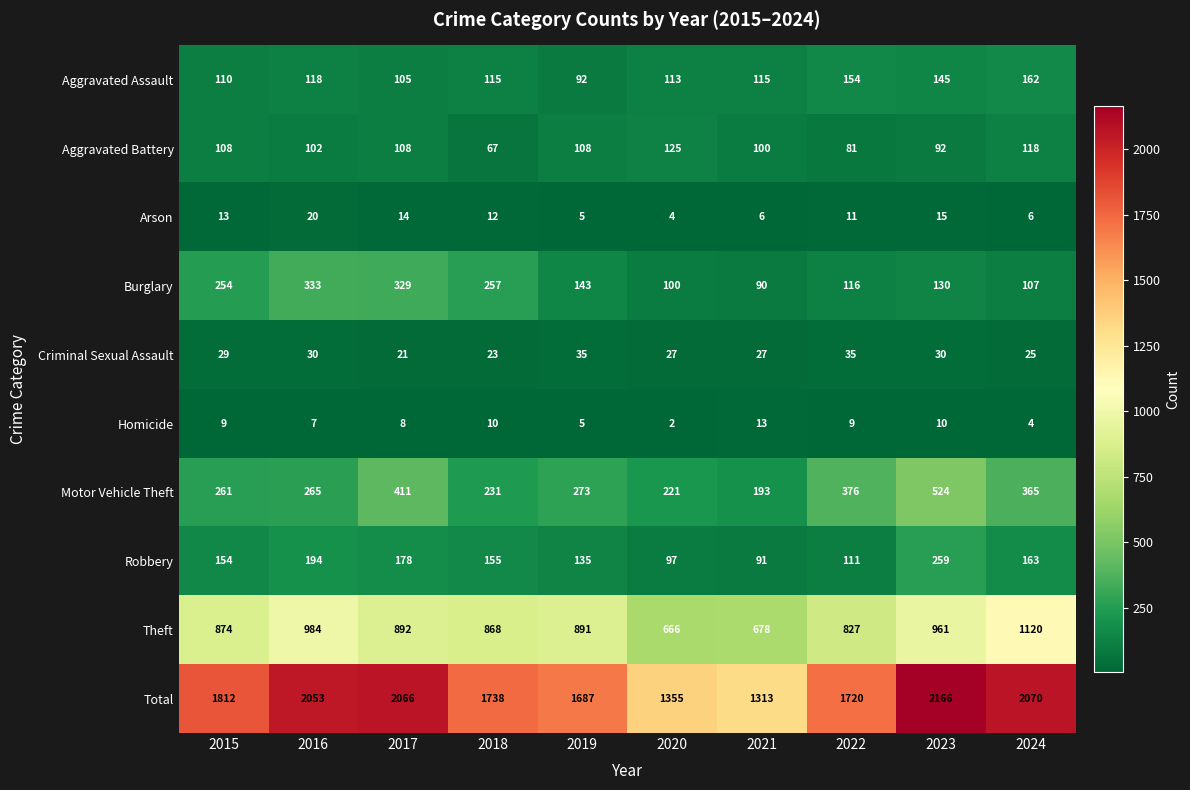

Which series changed the most between 2016 and 2017?

Motor Vehicle Theft